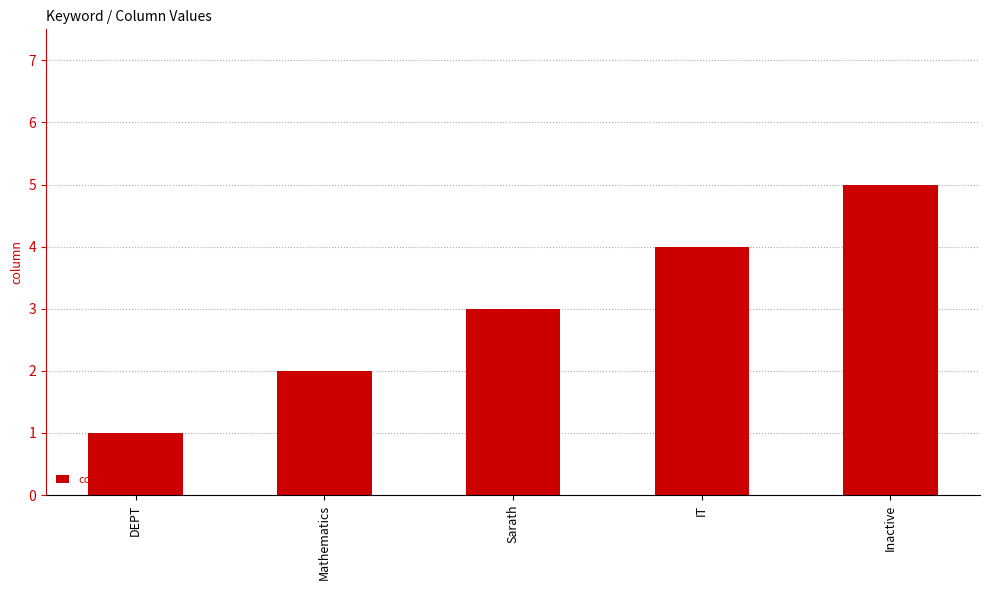

How many bars are there in total?

5